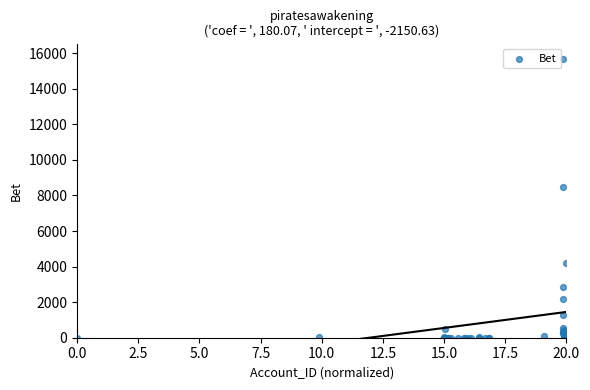

What Y value in the scatter plot is closest to 7825?

8500.0